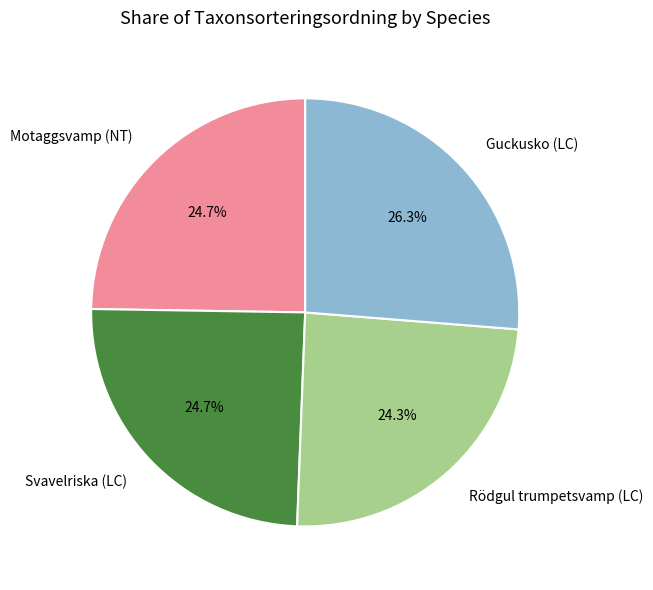

To the nearest percent, what is the average slice percentage?

25%